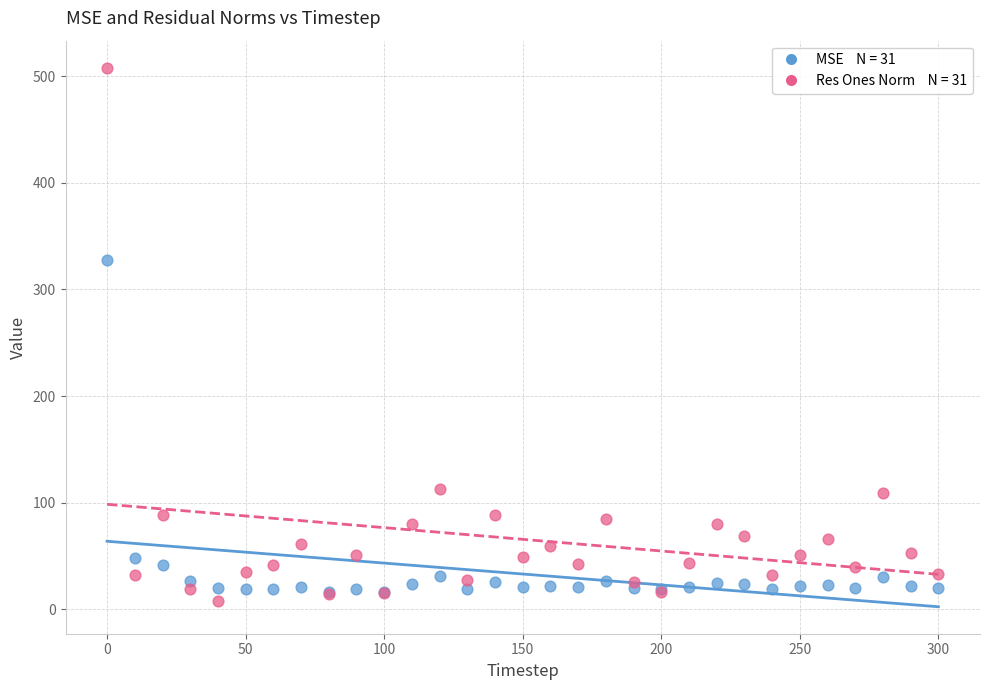

Across all series, what Y value is closest to 258?

327.5